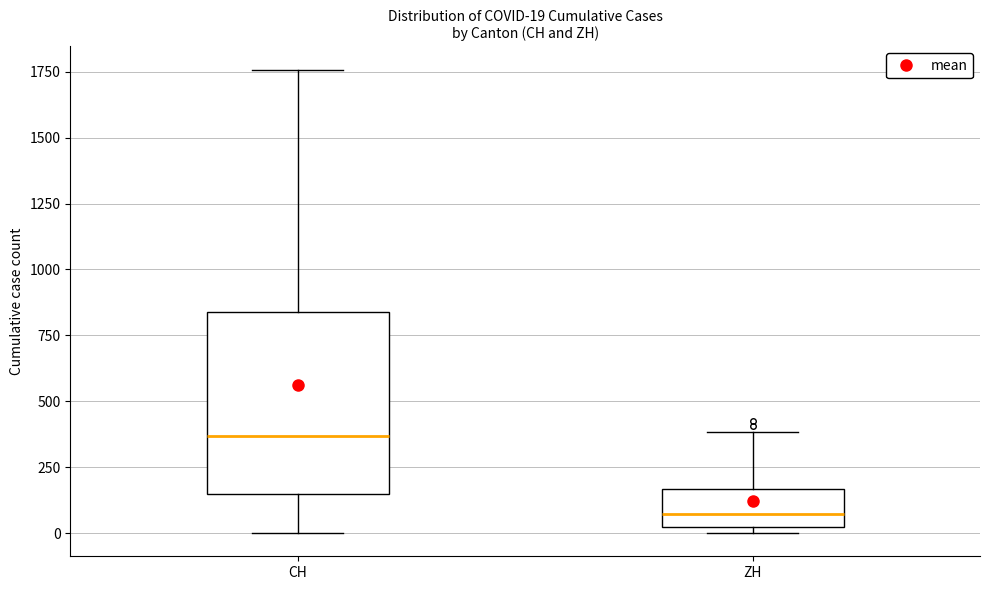

Comparing the boxes themselves (not the whiskers), which one is the tallest?

CH